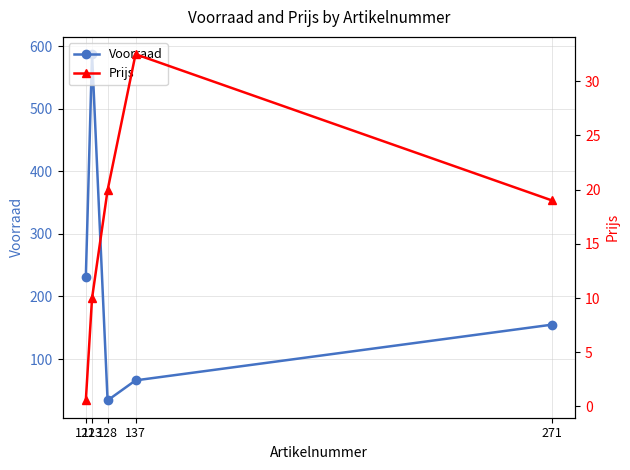

Between 137 and 271, which series saw the biggest shift?

Voorraad